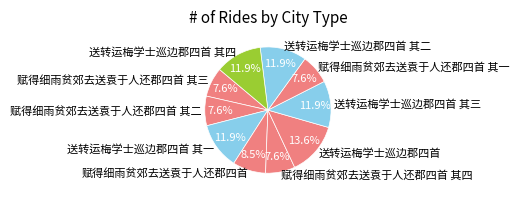

Which slice is the largest?

送转运梅学士巡边郡四首